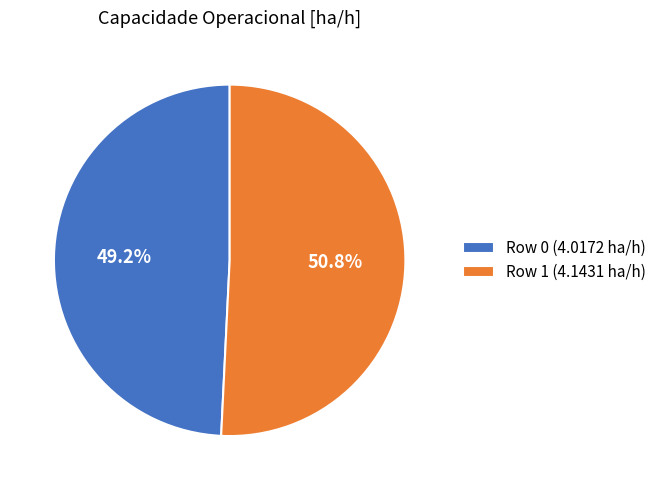

Count the number of slices in the pie.

2